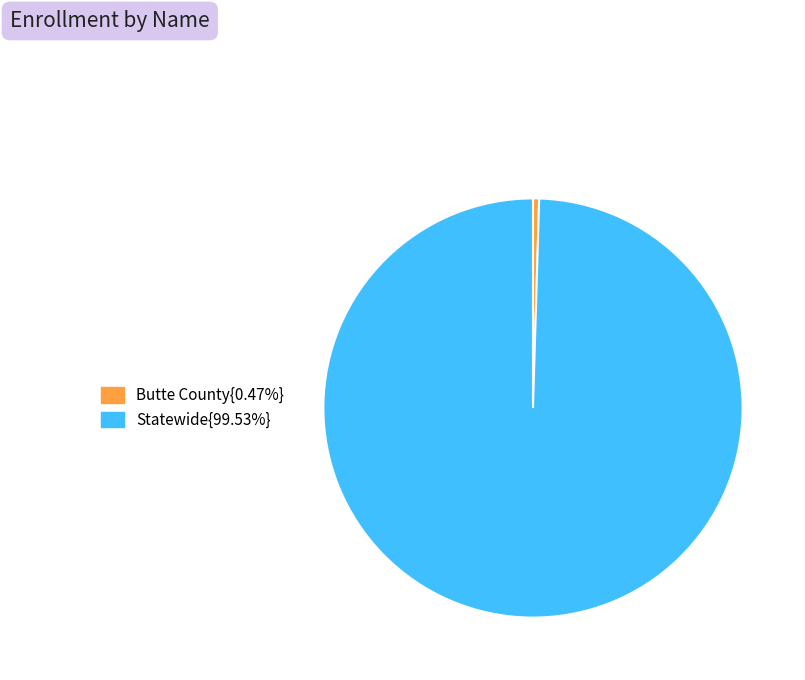

Does any single category account for the majority?

Yes